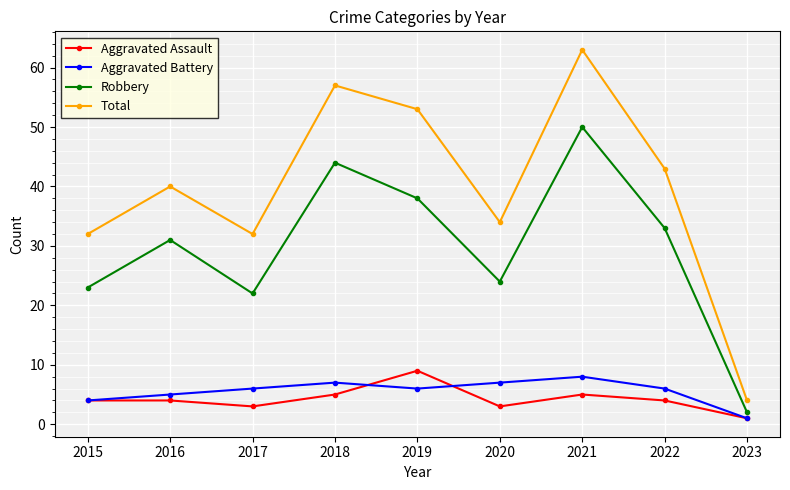

True or false: Robbery and Aggravated Assault intersect in this chart.

False